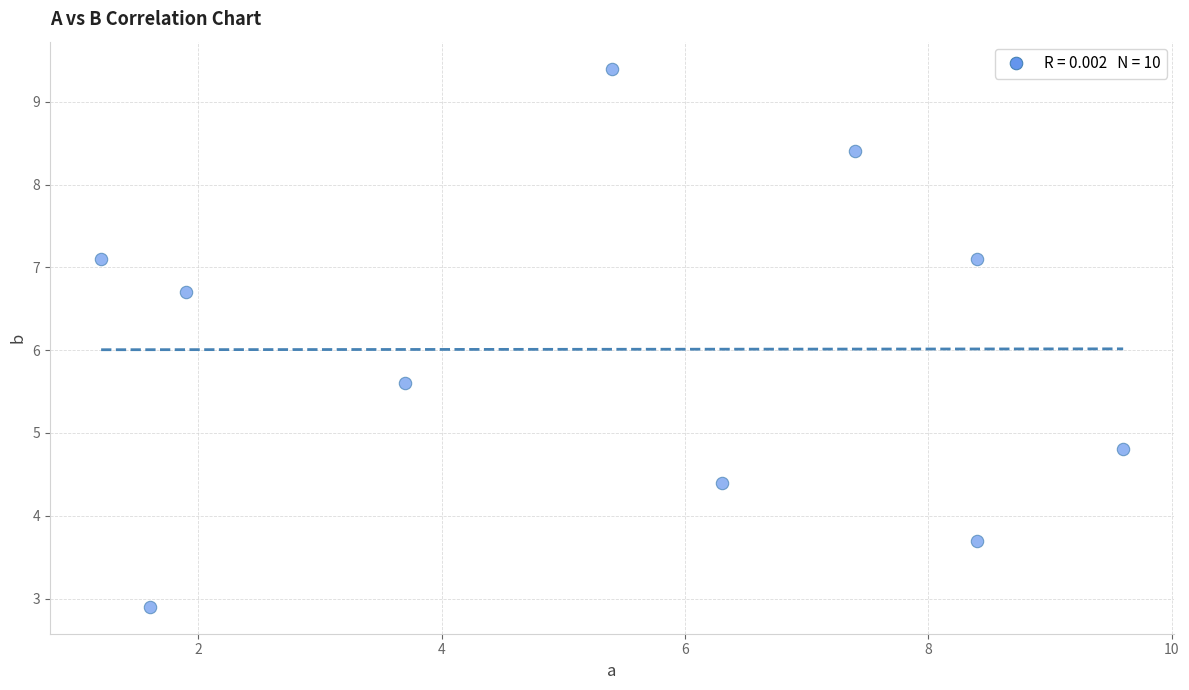

What is the range of X values (max minus min)?

8.4